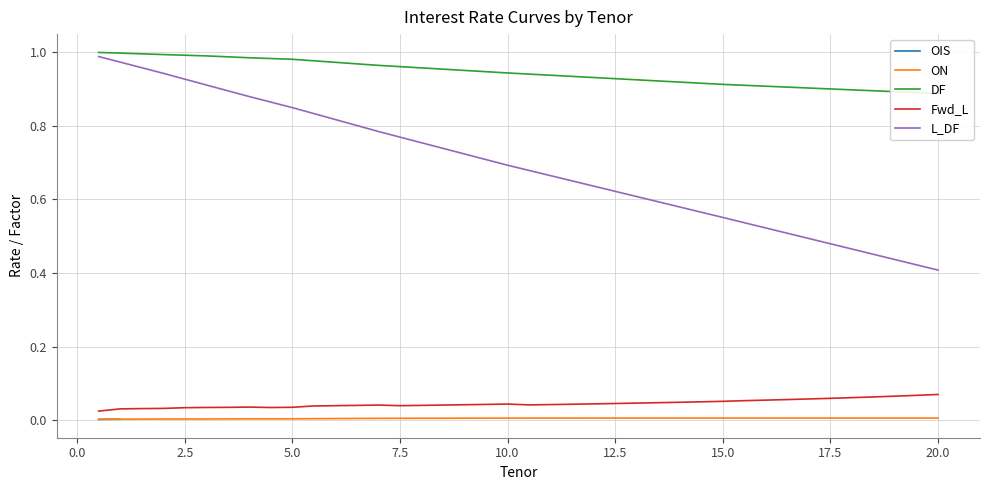

True or false: Fwd_L and L_DF cross at least once.

False